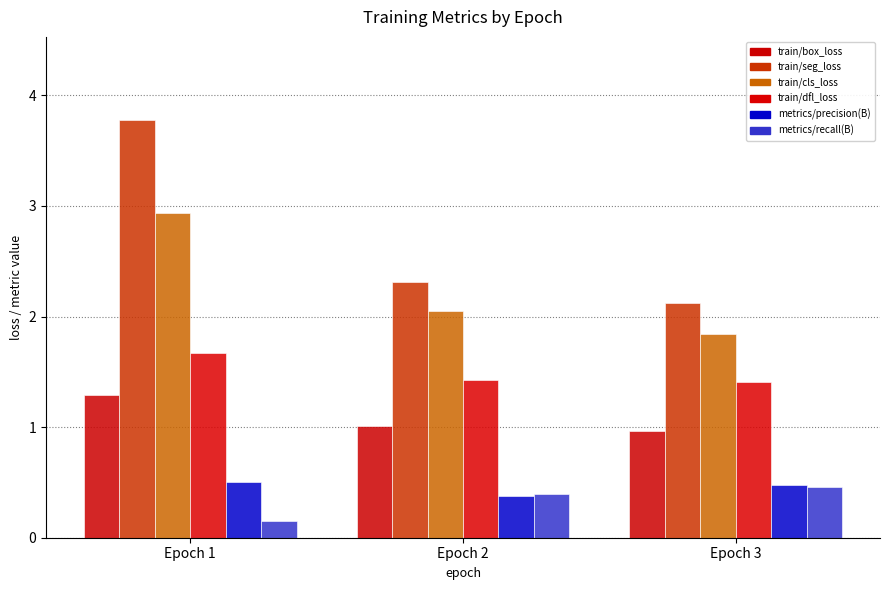

What is the value of the train/seg_loss bar at the 3rd from the left?

2.1